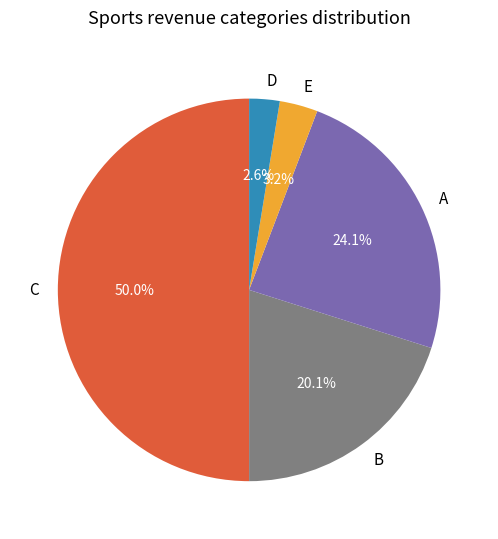

What is the total percentage of E and C?

53.2%